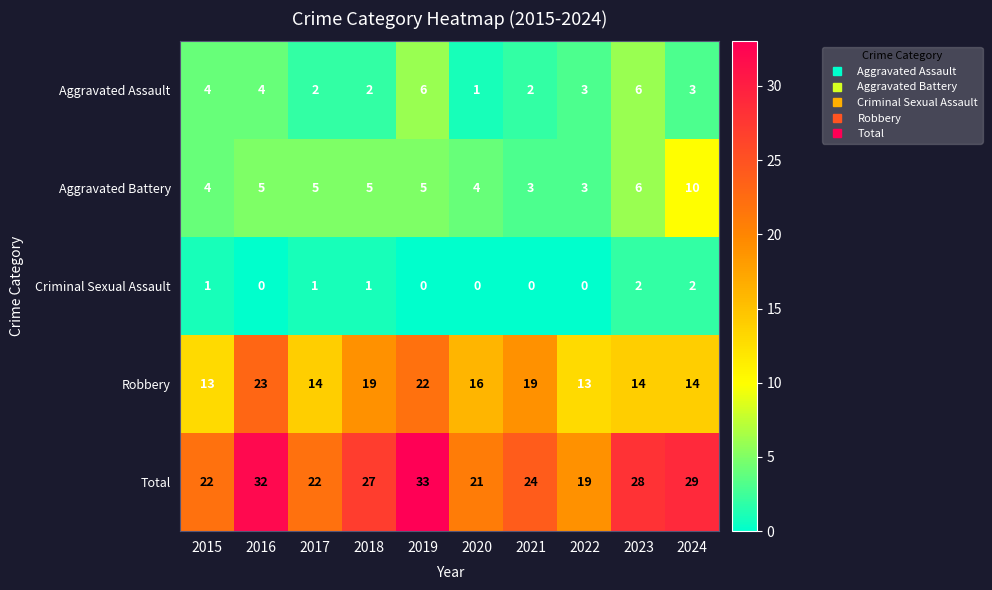

At which category is the sum across all series the highest?

2019